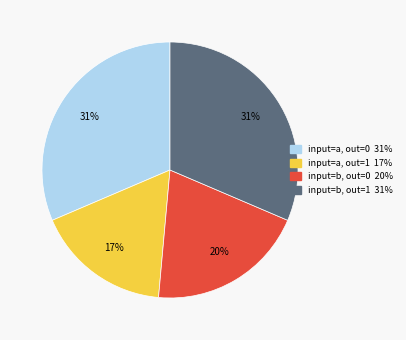

To the nearest percent, what is the difference between the largest and smallest slice percentages?

14%